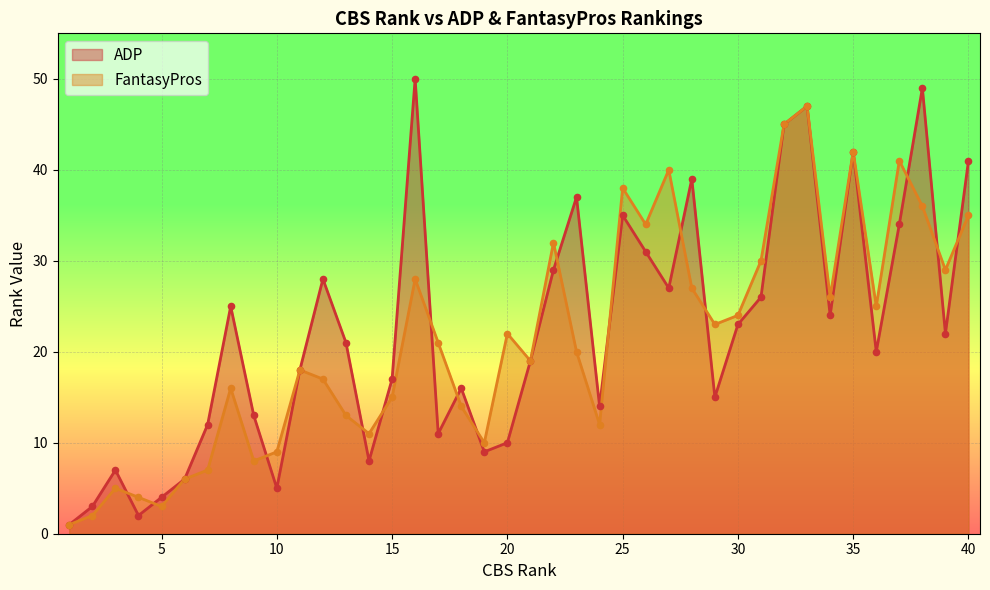

At how many categories does at least one series exceed 1?

39